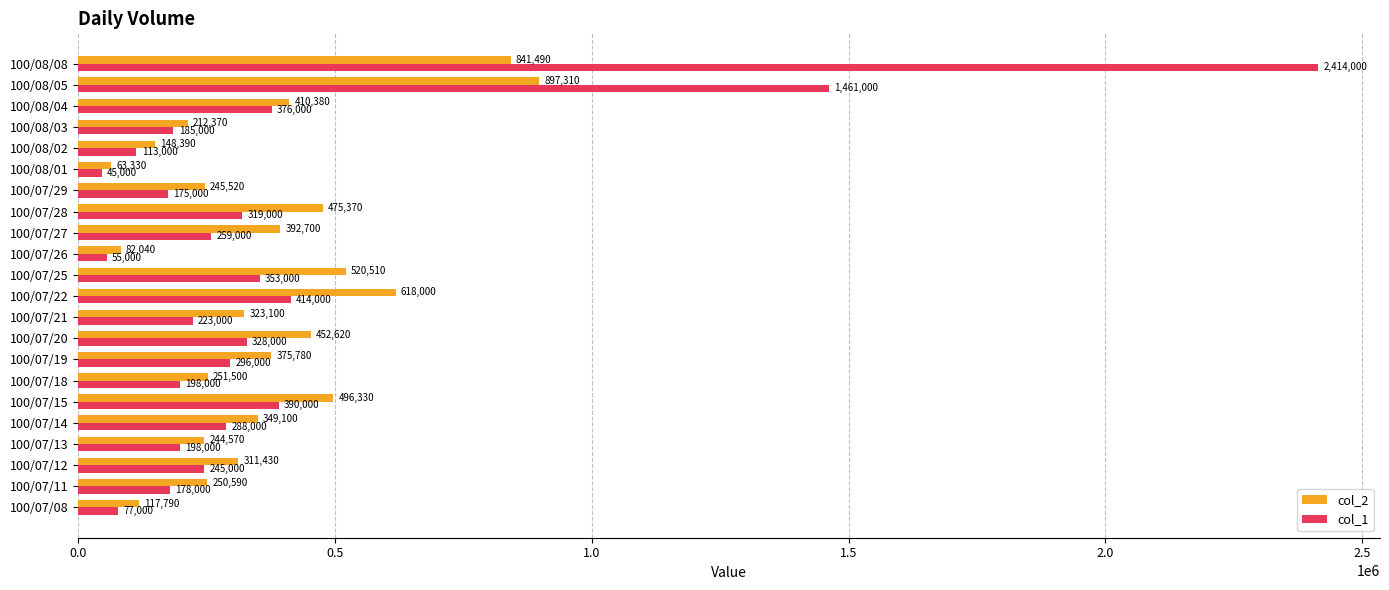

What is the sum of the col_2 values at 100/08/02 and 100/07/27?

541090